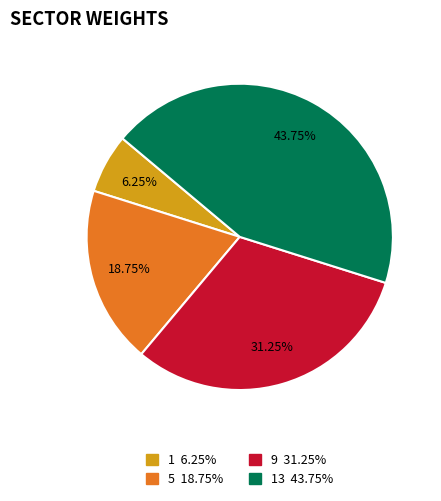

Does any single category account for the majority?

No